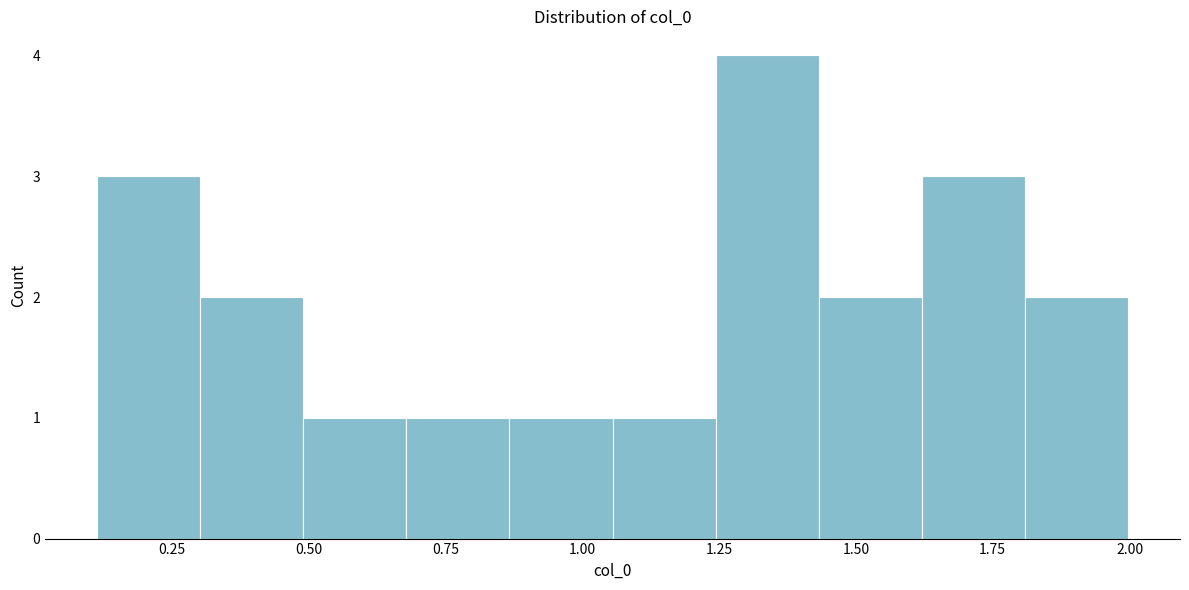

Around what value on the x-axis is the tallest bar? Give the approximate position of its centre, as read against the axis.

1.35